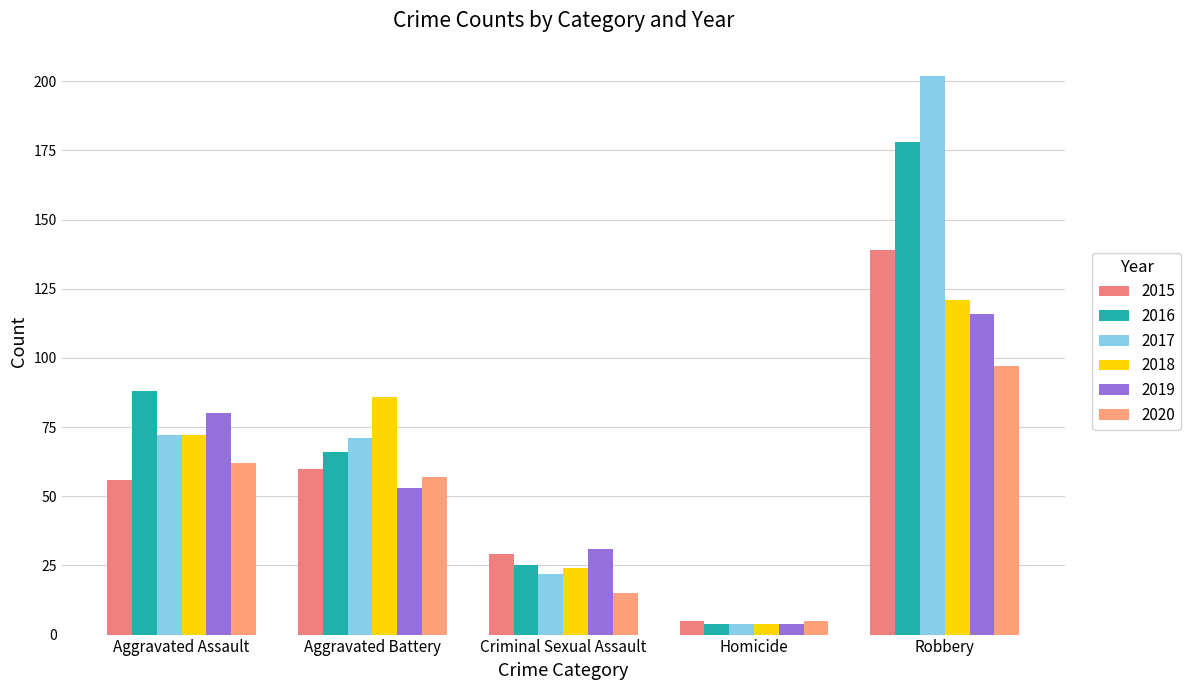

Count the 2018 values in the range 24 to 86.

3